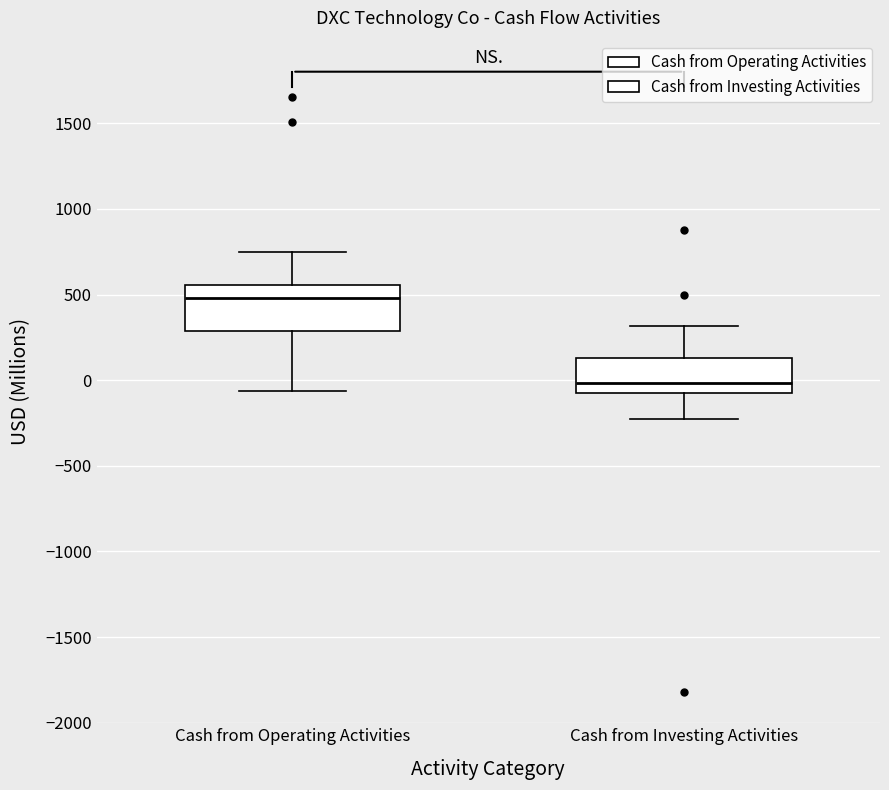

Which box has the highest median line?

Cash from Operating Activities